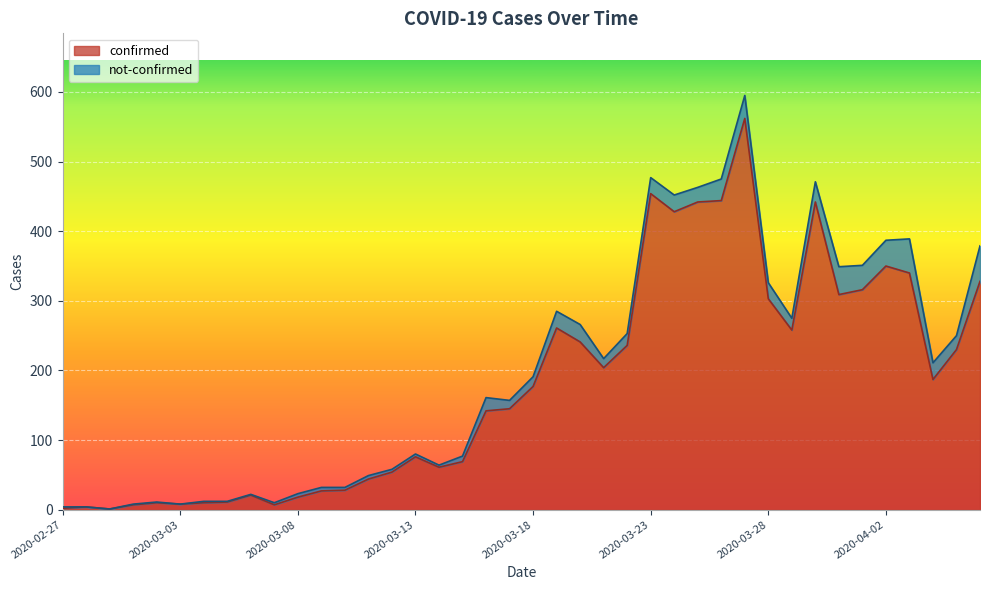

What is the sum of all values?

7257